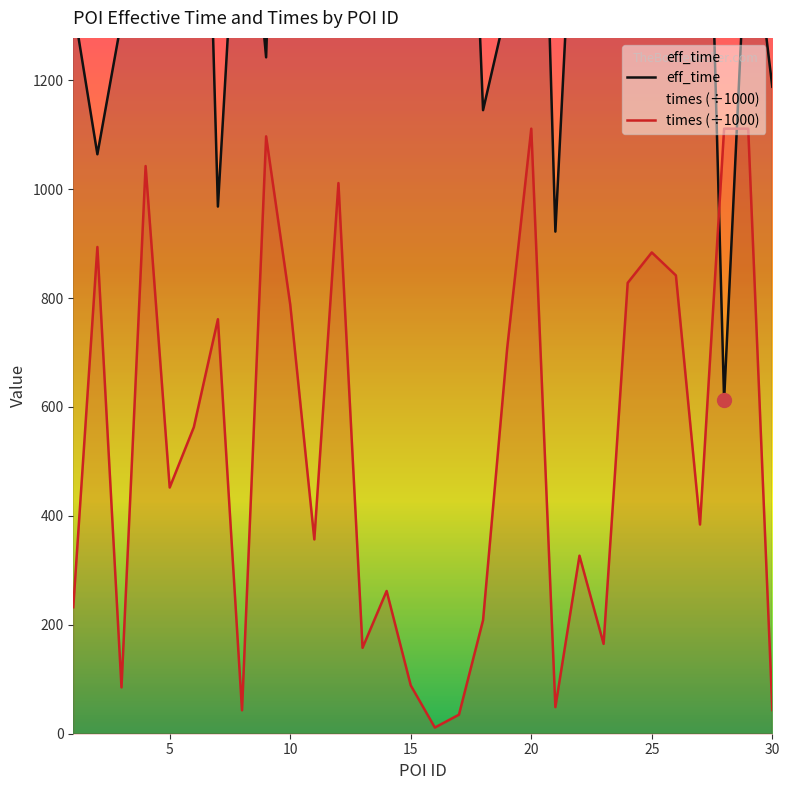

Where is the first local minimum for eff_time?

2